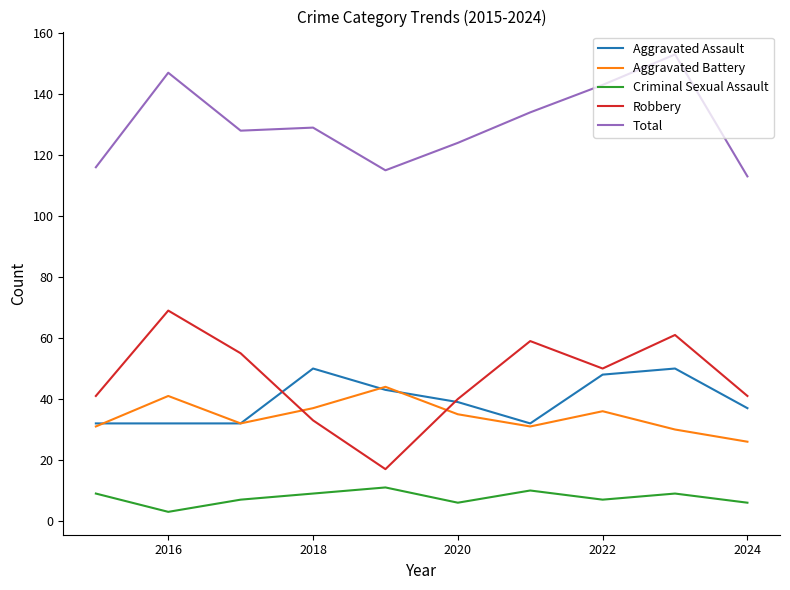

Is this an area chart (filled region under the line)?

No